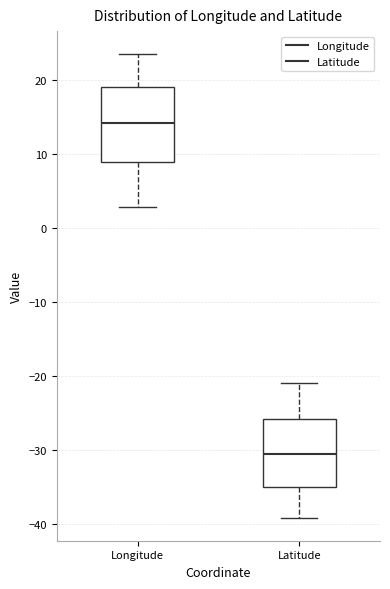

Comparing the boxes themselves (not the whiskers), which one is the tallest?

Longitude